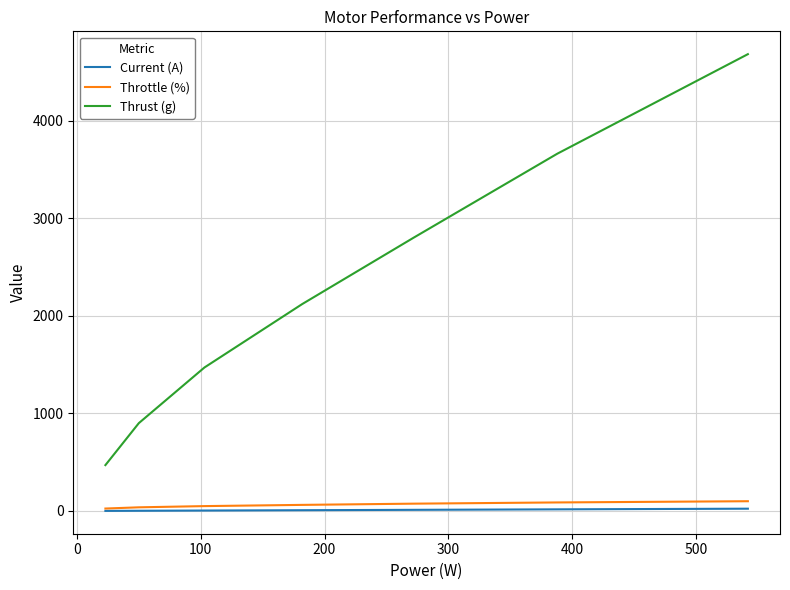

What is the highest value of the Thrust (g) series?

4680.0